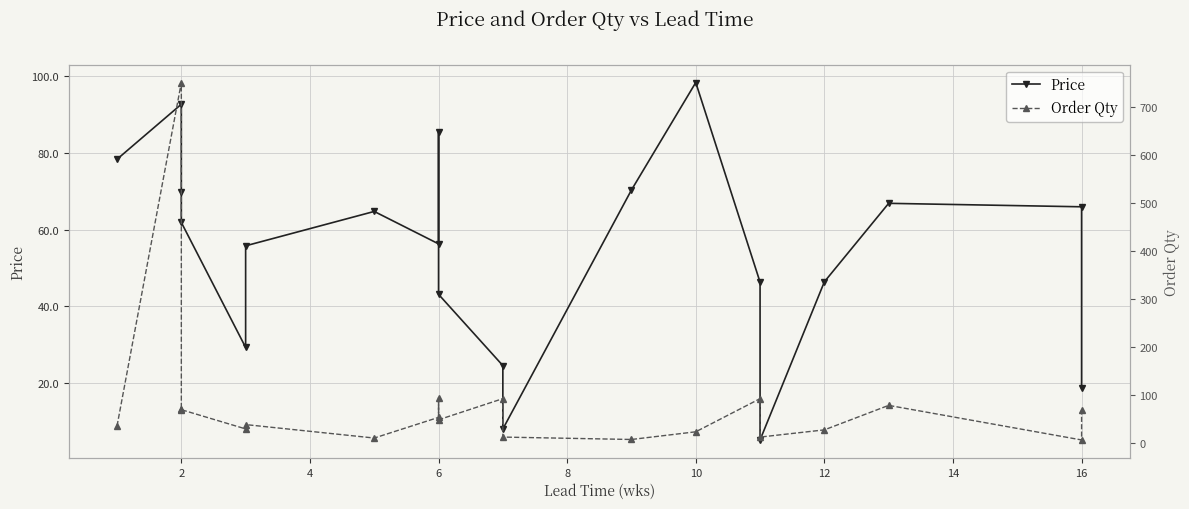

Which series has the largest range (max minus min)?

Order Qty